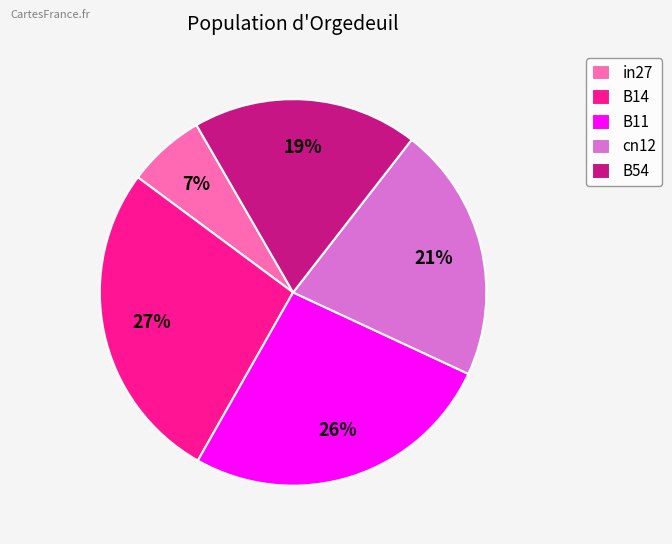

Which slice is the largest?

B14